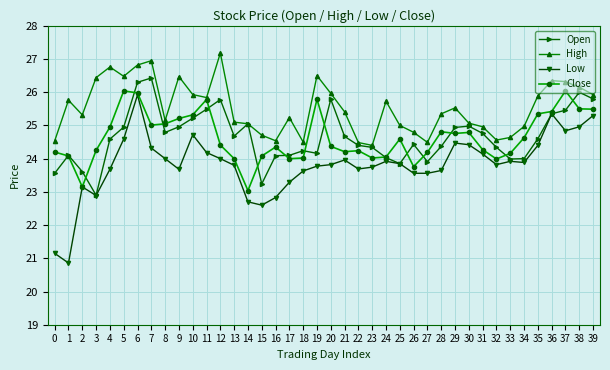

Does the chart display data point markers on the line(s)?

Yes